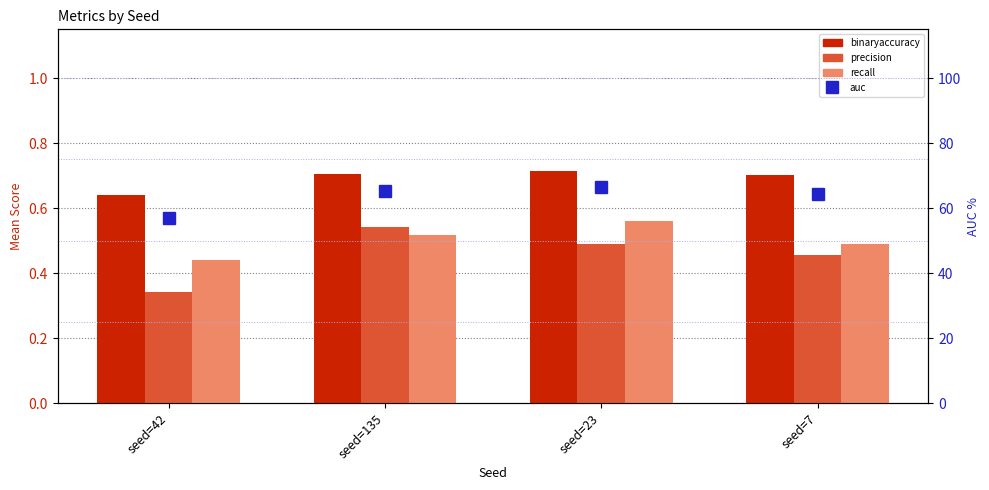

At which label does binaryaccuracy reach its minimum?

seed=42